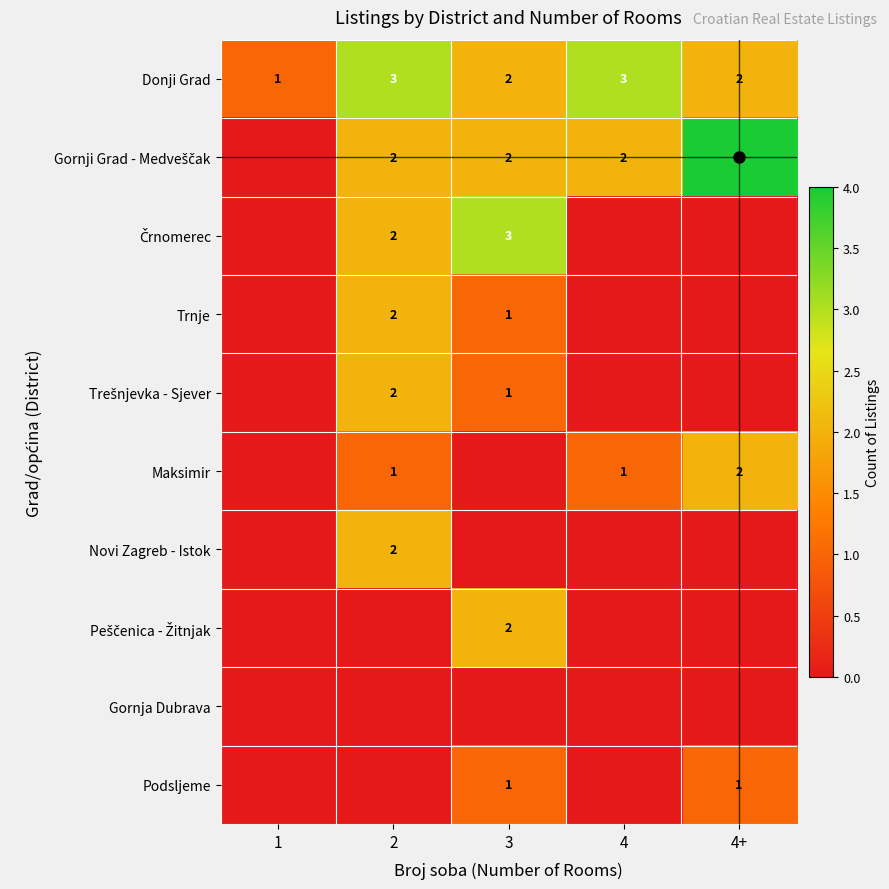

What is the sum of the Donji Grad values at 1 and 2?

4